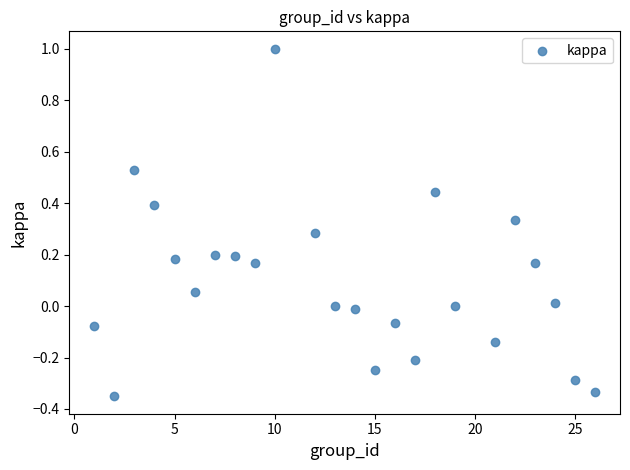

What is the range of Y values (max minus min)?

1.4